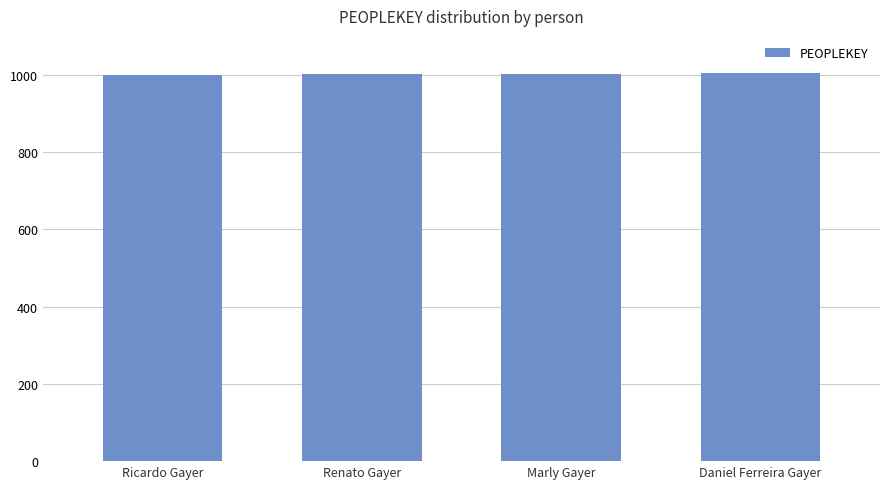

What is the minimum value shown in the chart?

1000